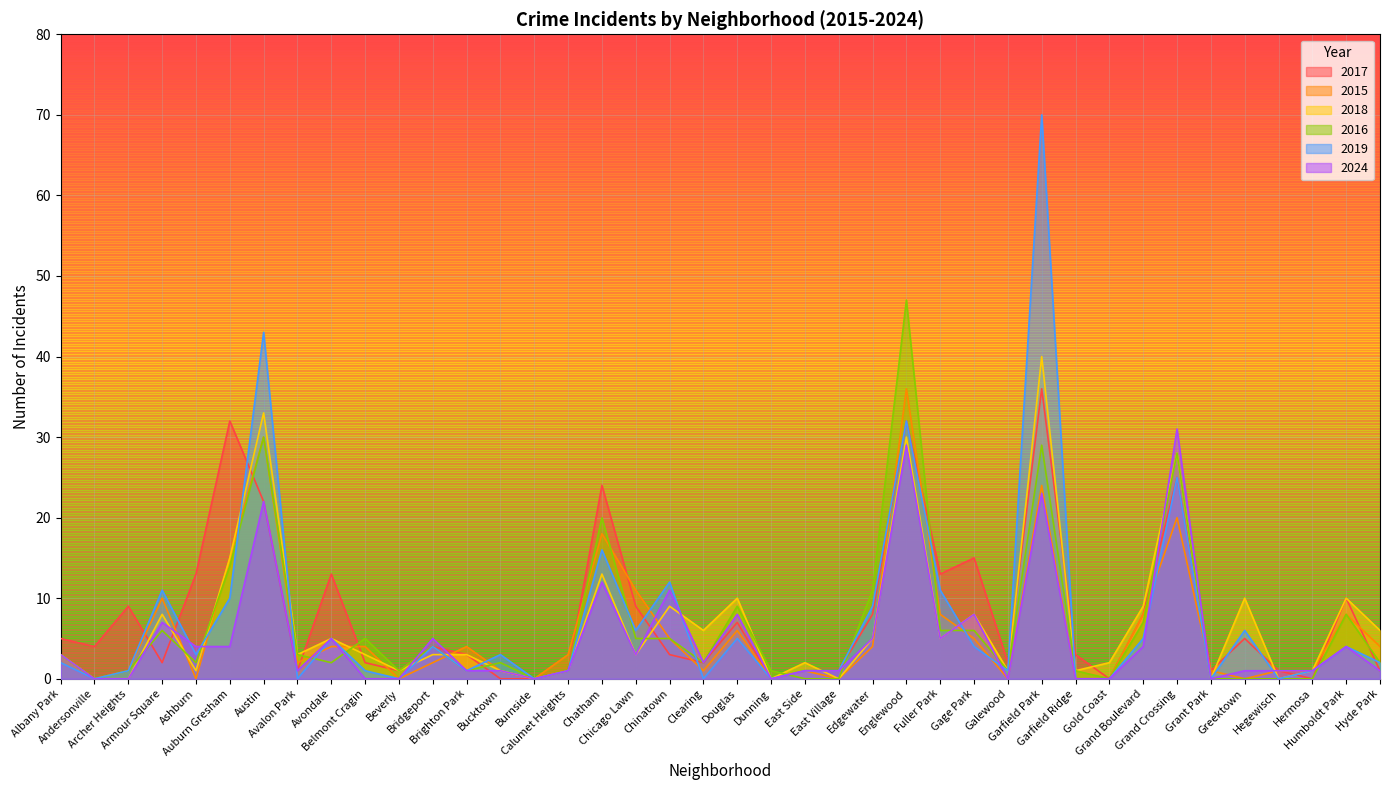

Rank the series by their maximum value, from lowest to highest.

2024, 2017, 2015, 2018, 2016, 2019